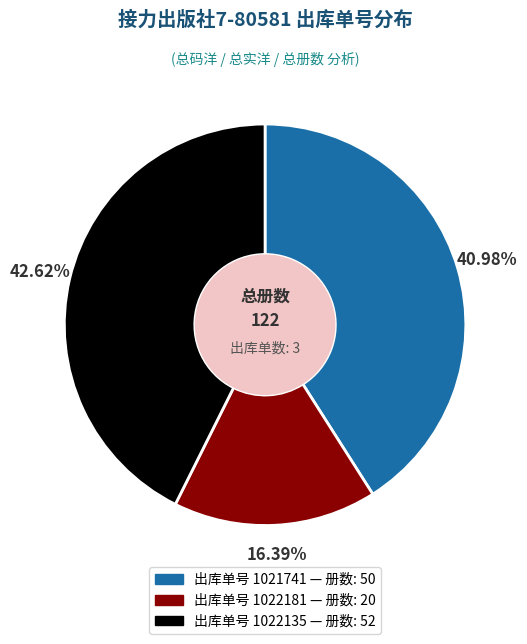

Is there any slice that represents more than half of the pie?

No